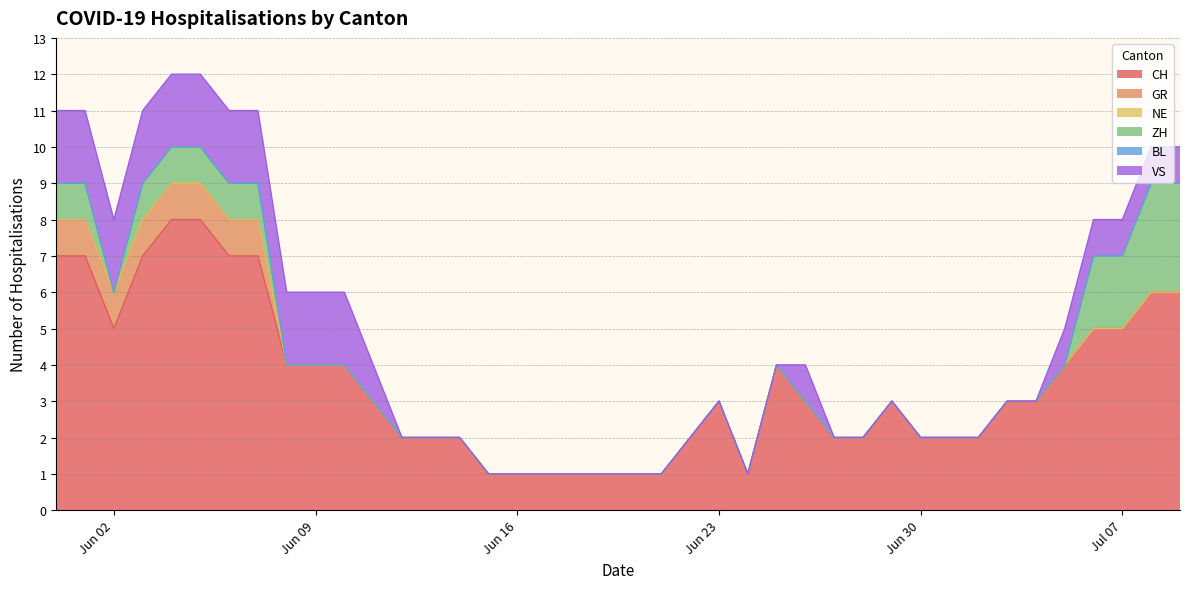

Reading left to right, extract all data points from this chart.

CH: 7	7	5	7	8	8	7	7	4	4	4	3	2	2	2	1	1	1	1	1	1	1	2	3	1	4	3	2	2	3	2	2	2	3	3	4	5	5	6	6
GR: 1	1	1	1	1	1	1	1	0	0	0	0	0	0	0	0	0	0	0	0	0	0	0	0	0	0	0	0	0	0	0	0	0	0	0	0	0	0	0	0
NE: 0	0	0	0	0	0	0	0	0	0	0	0	0	0	0	0	0	0	0	0	0	0	0	0	0	0	0	0	0	0	0	0	0	0	0	0	0	0	0	0
ZH: 1	1	0	1	1	1	1	1	0	0	0	0	0	0	0	0	0	0	0	0	0	0	0	0	0	0	0	0	0	0	0	0	0	0	0	0	2	2	3	3
BL: 0	0	0	0	0	0	0	0	0	0	0	0	0	0	0	0	0	0	0	0	0	0	0	0	0	0	0	0	0	0	0	0	0	0	0	0	0	0	0	0
VS: 2	2	2	2	2	2	2	2	2	2	2	1	0	0	0	0	0	0	0	0	0	0	0	0	0	0	1	0	0	0	0	0	0	0	0	1	1	1	1	1